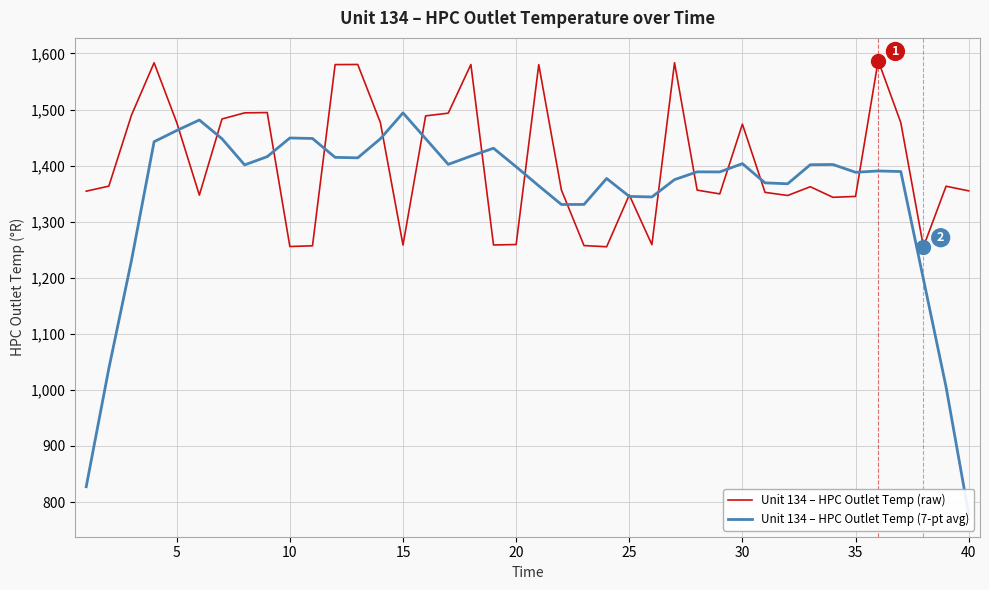

Rank the series by their average value, from highest to lowest.

Unit 134 – HPC Outlet Temp (raw), Unit 134 – HPC Outlet Temp (7-pt avg)